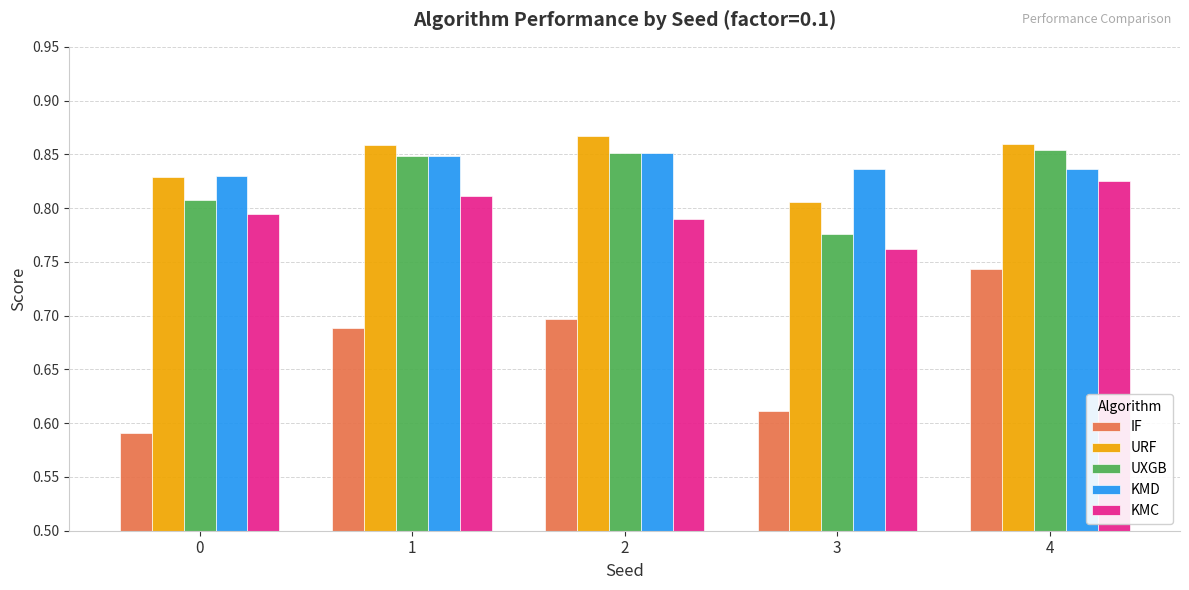

How many KMD values are between 0 and 1?

5